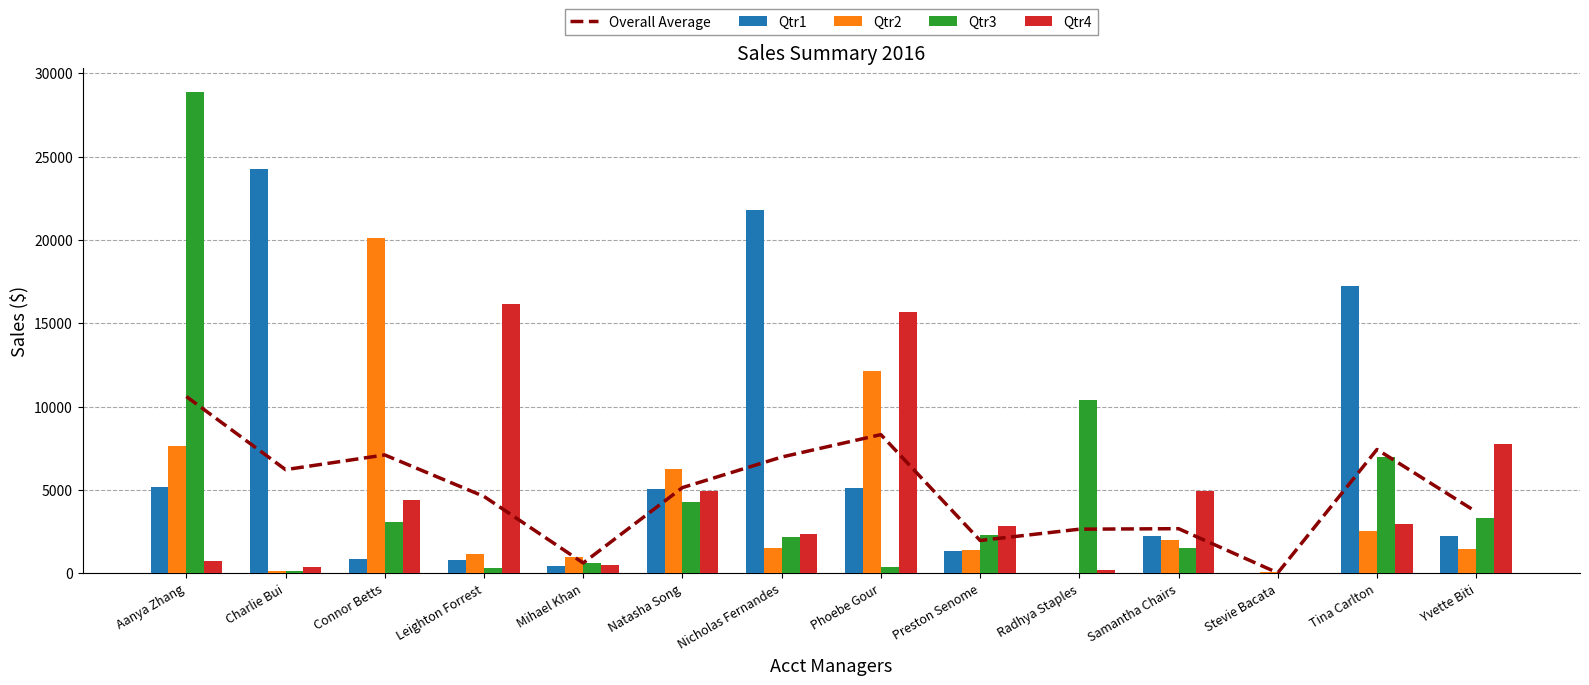

Where is Overall Average nearest to the value 5314?

Natasha Song